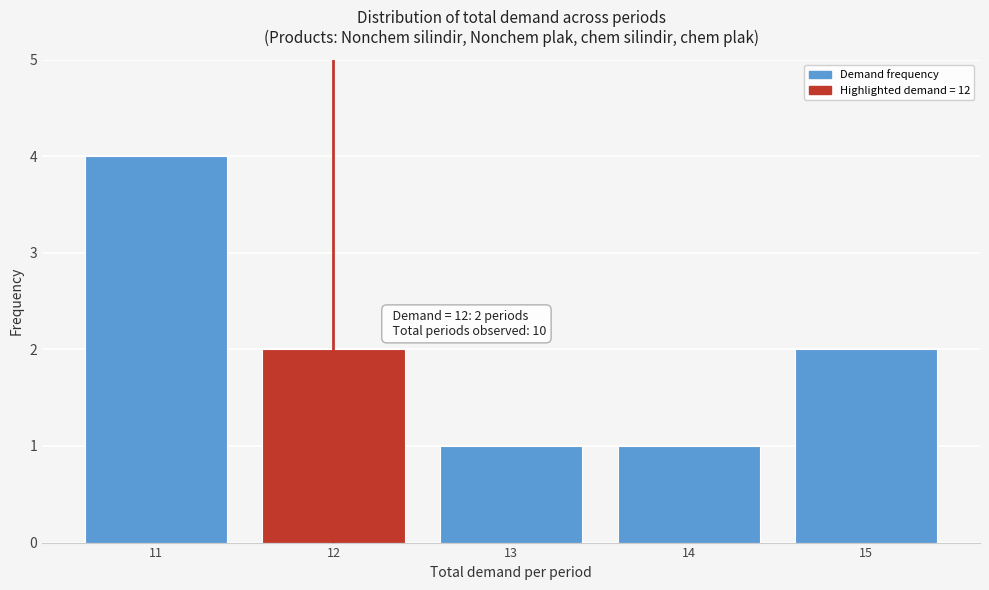

Reading left to right, what are all the values shown in this chart?

11=4	12=2	13=1	14=1	15=2